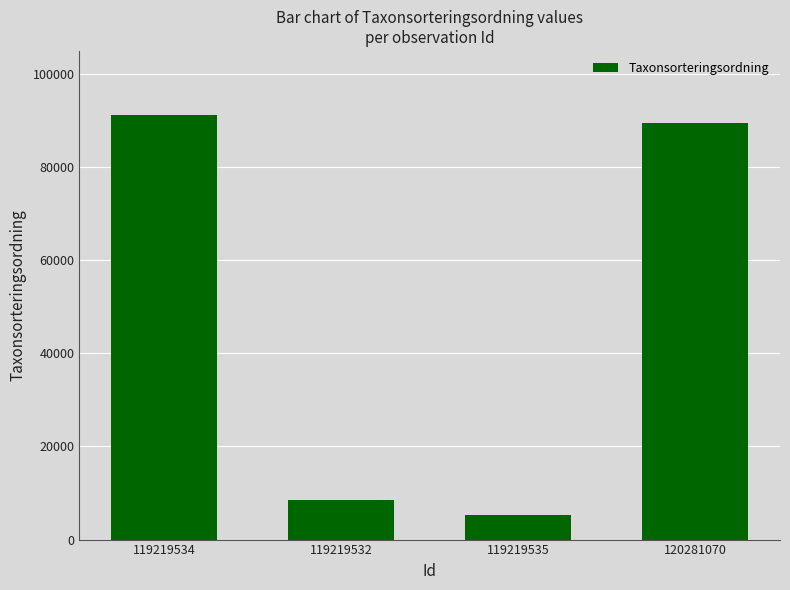

Between 119219535 and 120281070, which is larger?

120281070